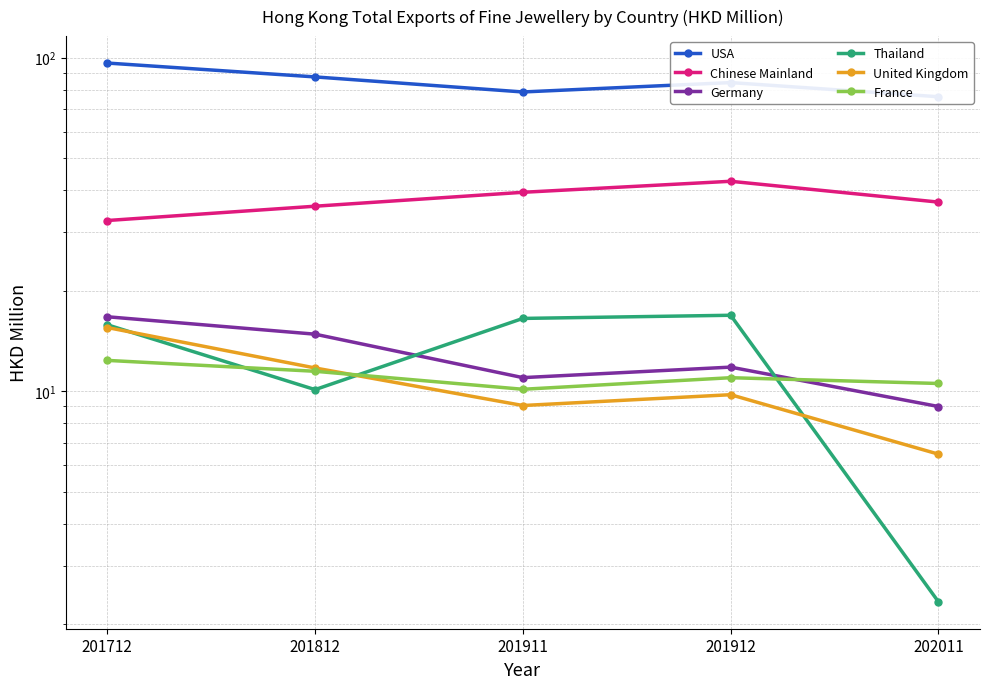

True or false: United Kingdom has more than 0 points higher than both neighbors.

True